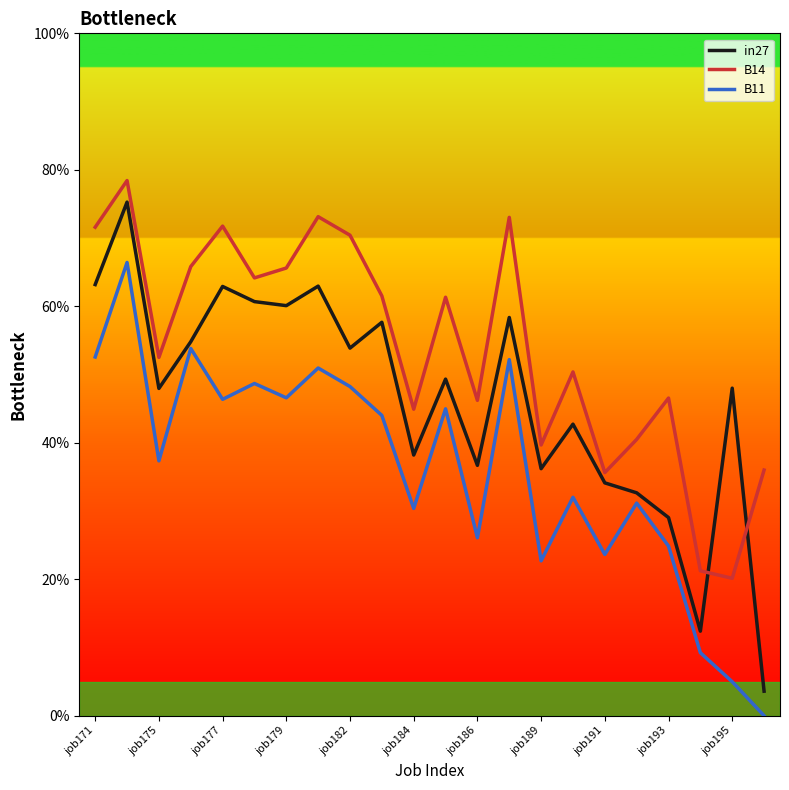

Reading left to right, what are all the values shown in this chart?

in27: 0.6	0.8	0.5	0.5	0.6	0.6	0.6	0.6	0.5	0.6	0.4	0.5	0.4	0.6	0.4	0.4	0.3	0.3	0.3	0.1	0.5	0.0
B14: 0.7	0.8	0.5	0.7	0.7	0.6	0.7	0.7	0.7	0.6	0.4	0.6	0.5	0.7	0.4	0.5	0.4	0.4	0.5	0.2	0.2	0.4
B11: 0.5	0.7	0.4	0.5	0.5	0.5	0.5	0.5	0.5	0.4	0.3	0.4	0.3	0.5	0.2	0.3	0.2	0.3	0.2	0.1	0.0	0.0